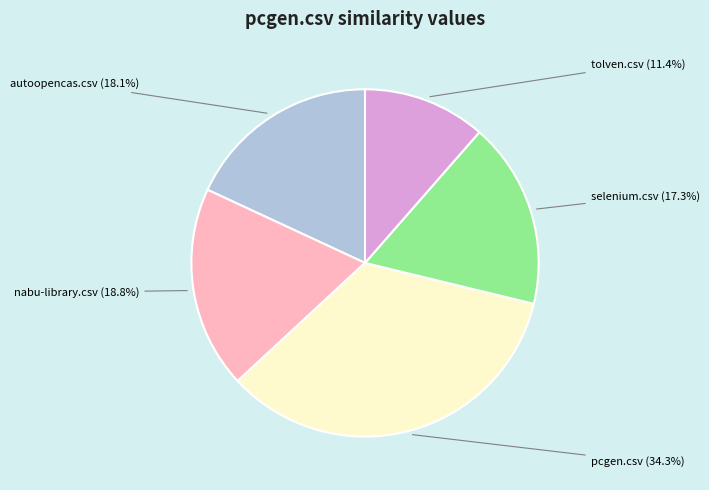

To the nearest percent, what is the average slice percentage?

20%